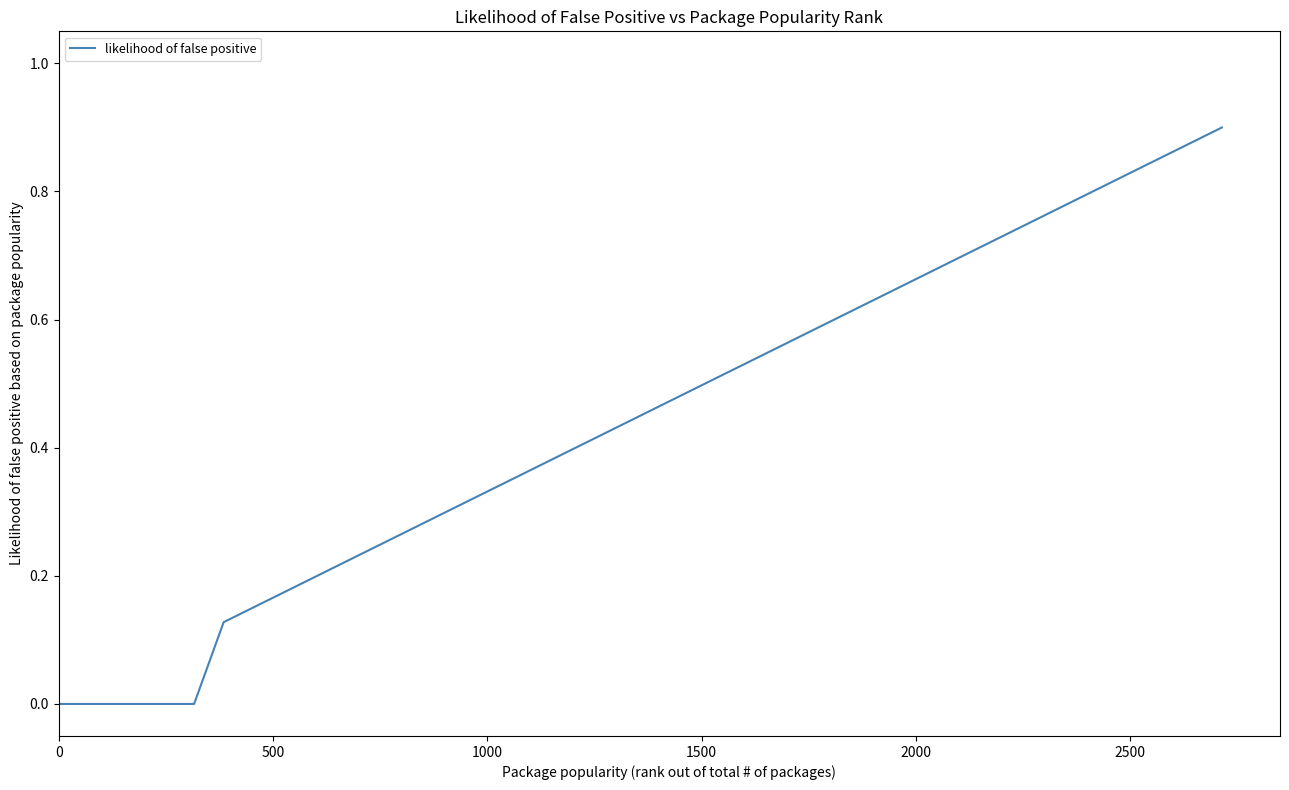

What is the difference between the maximum and minimum values?

0.9